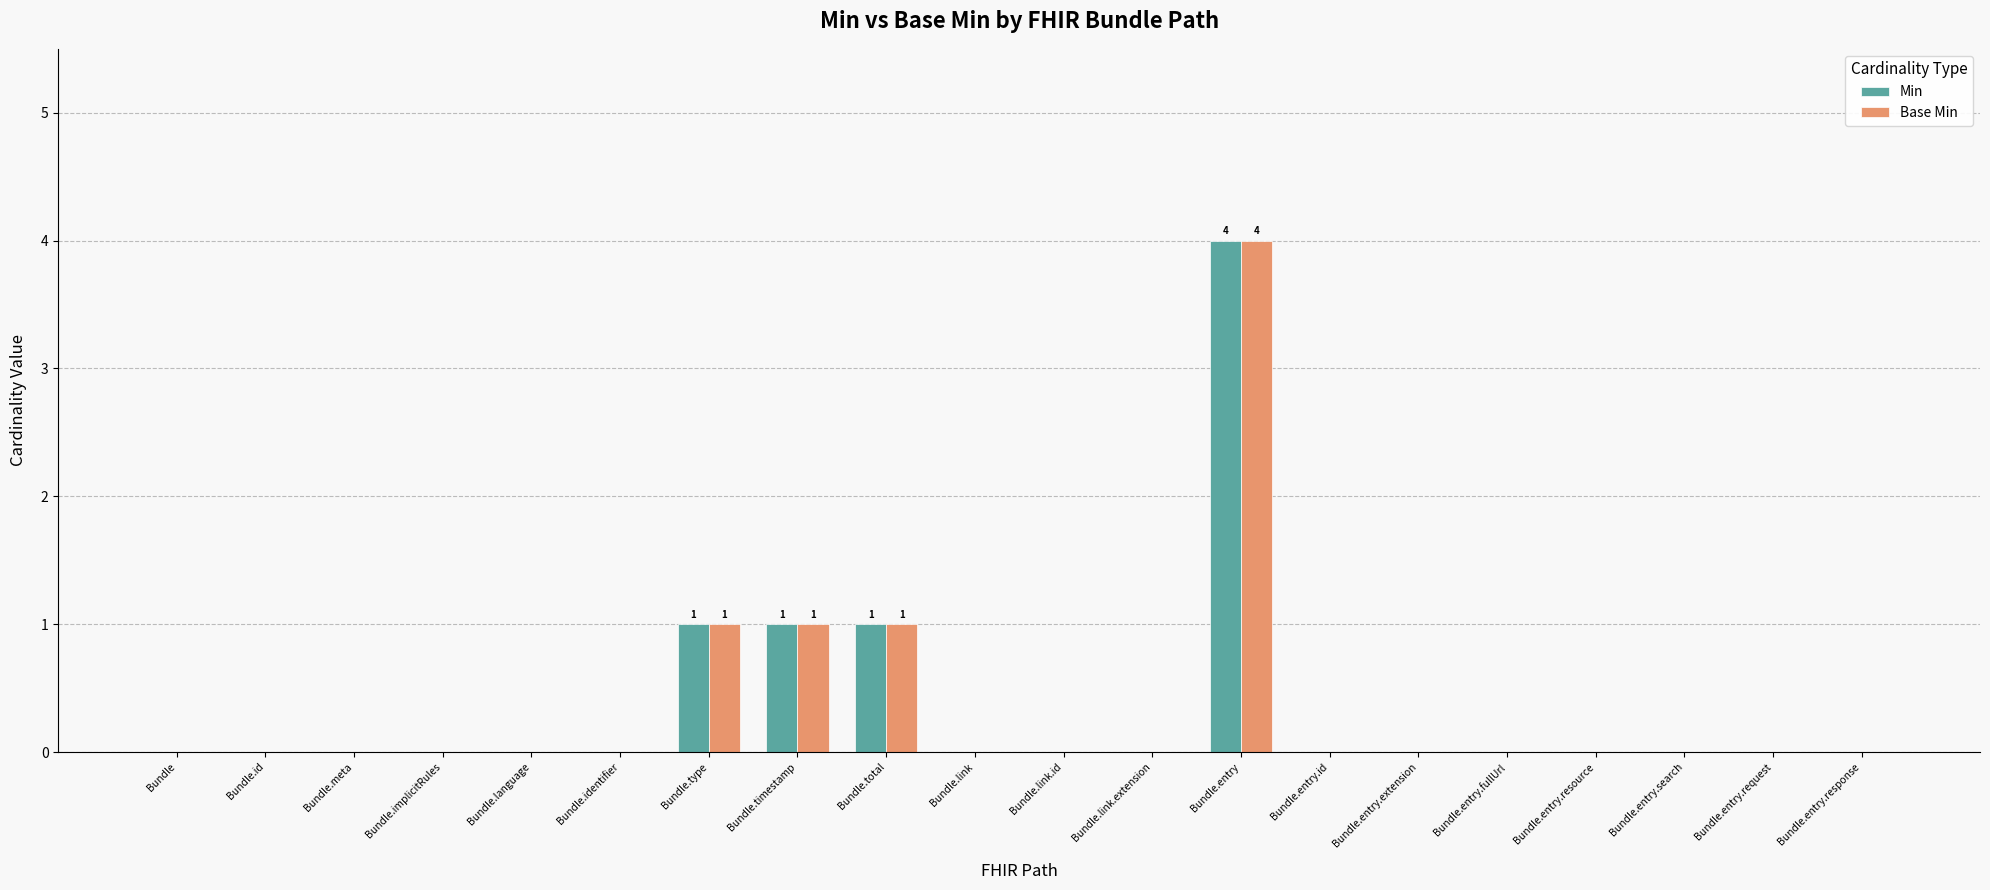

How many categories are shown in the chart?

20